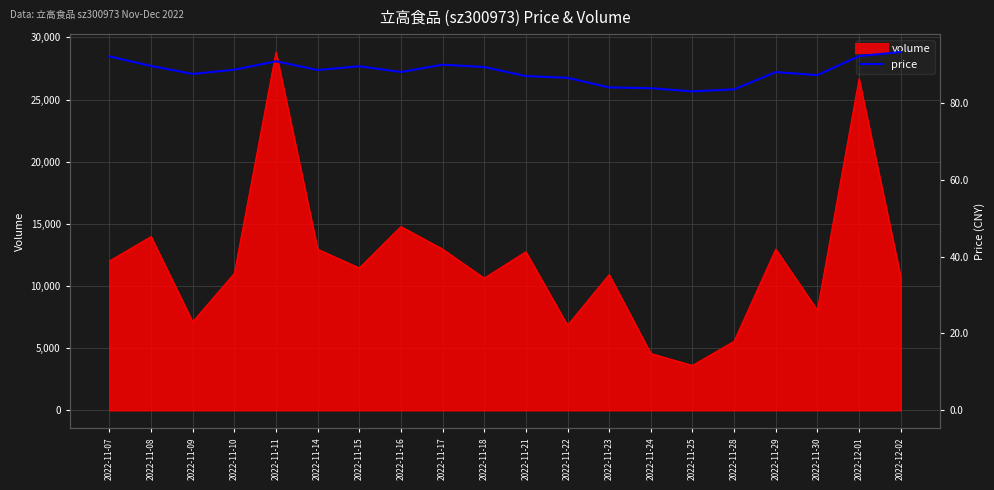

At which category does the data reach its first local valley?

2022-11-09